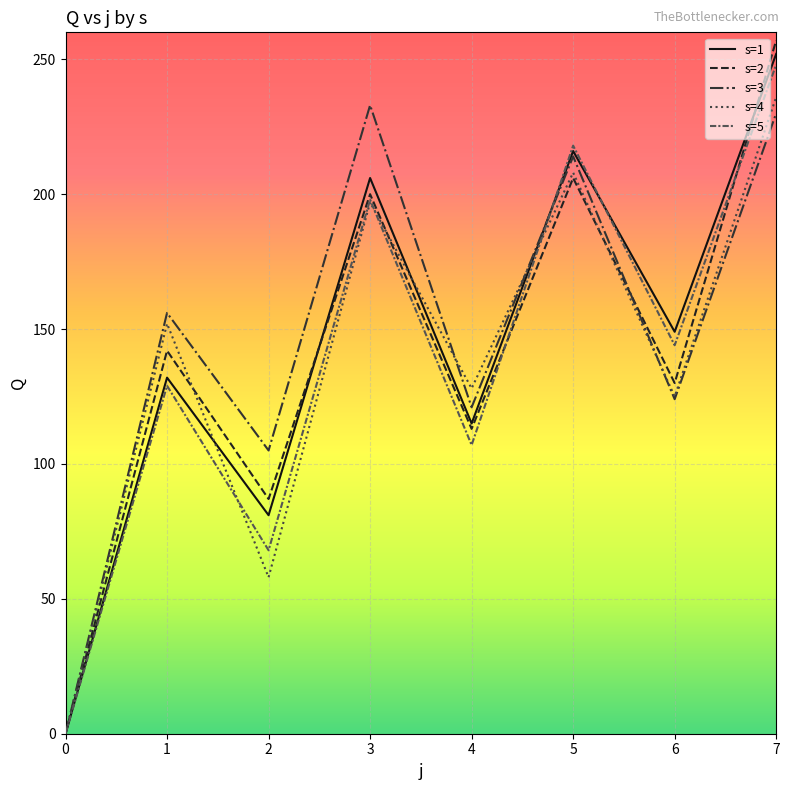

Where does the s=5 series first go above 144?

3